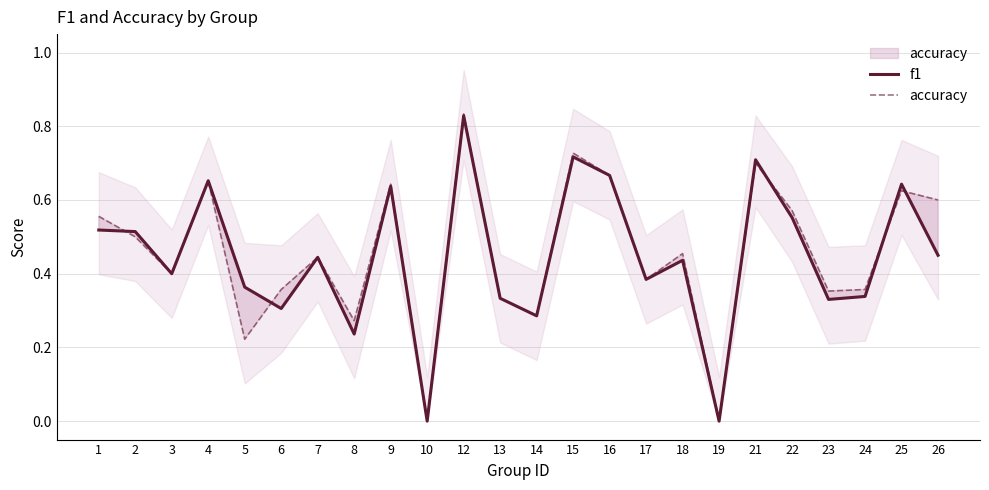

True or false: accuracy has more than 0 interior local peaks.

True